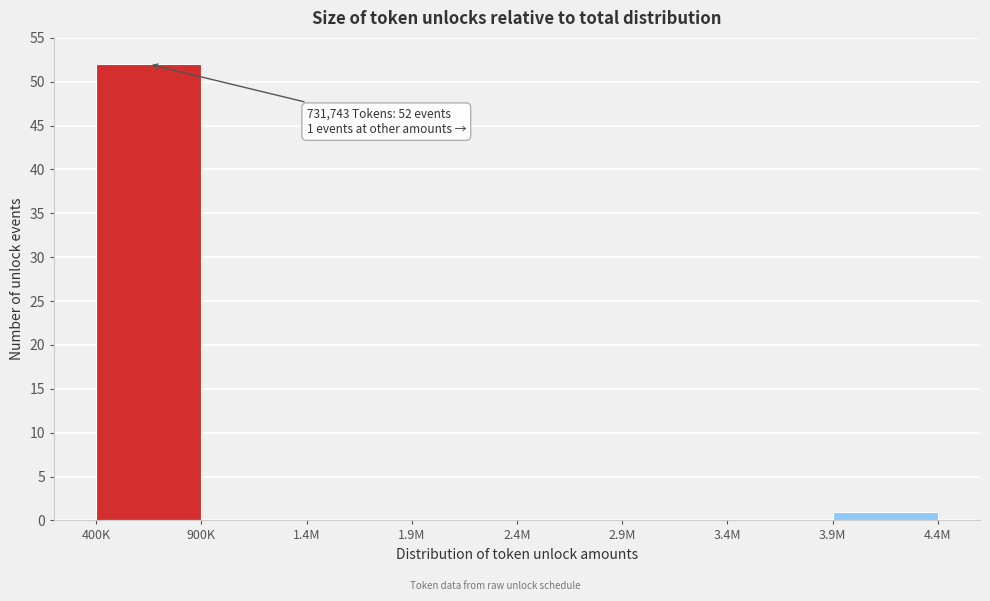

Reading left to right, what are all the values shown in this chart?

400K=52	900K=0	1.4M=0	1.9M=0	2.4M=0	2.9M=0	3.4M=0	3.9M=1